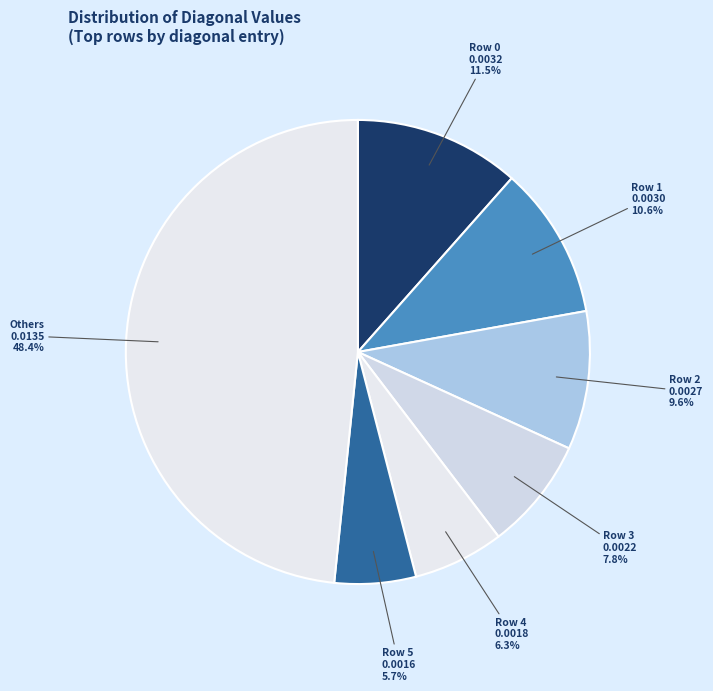

Does any single category account for the majority?

No